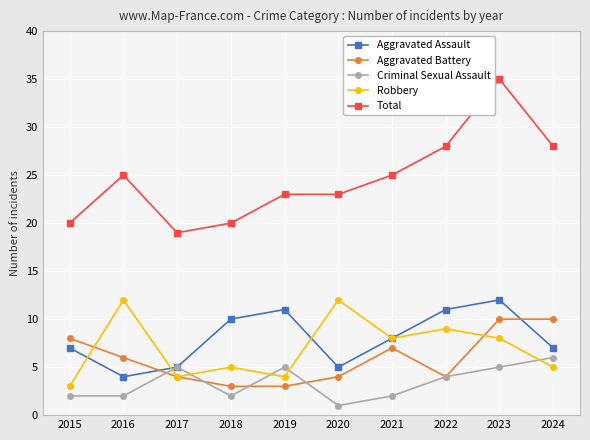

True or false: Total has a value of 7 at 2022.

False